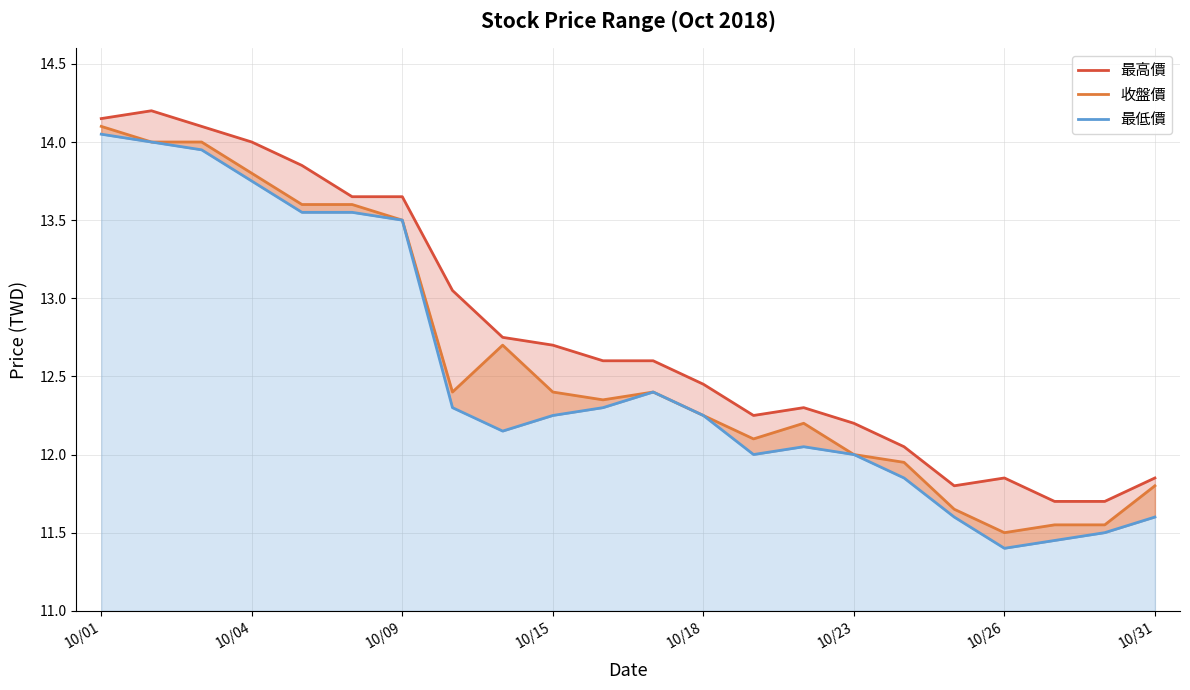

How many interior local peaks does the 收盤價 series have?

3